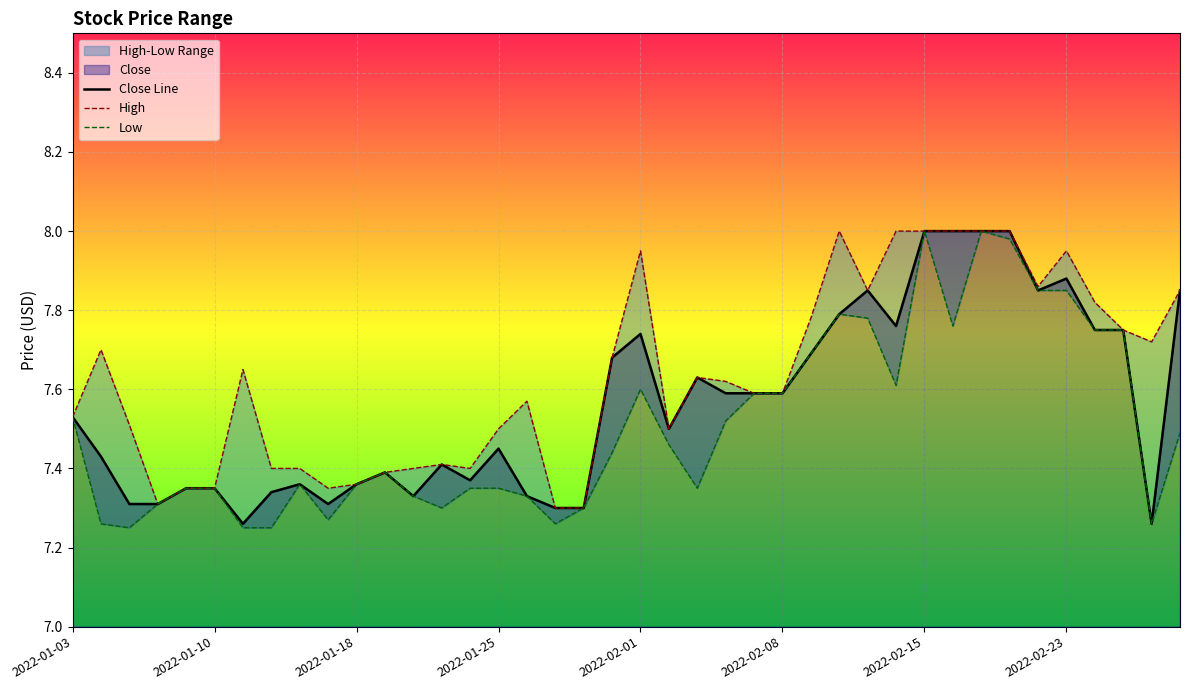

What is the total value across all series at 16?

22.2